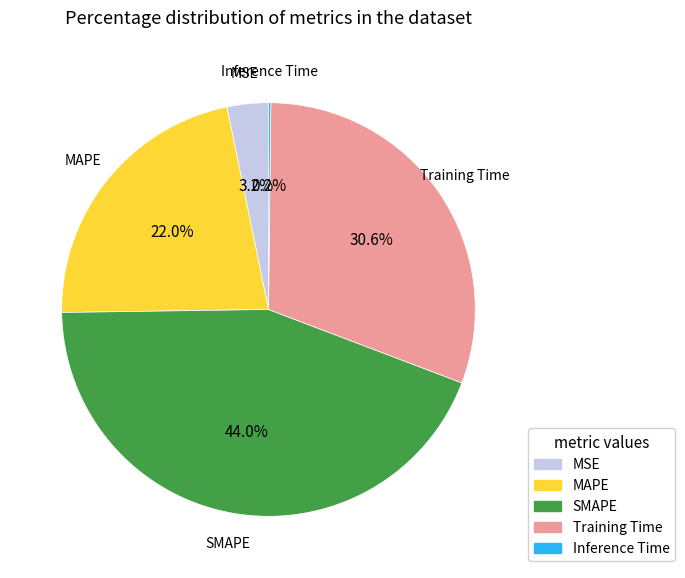

Is it true that MAPE is 22% of the pie?

True